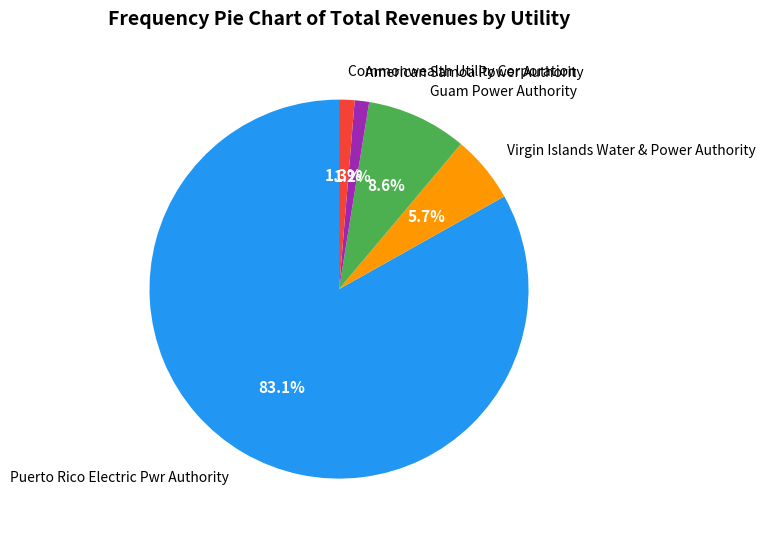

To the nearest percent, what is the difference between the largest and smallest slice percentages?

82%